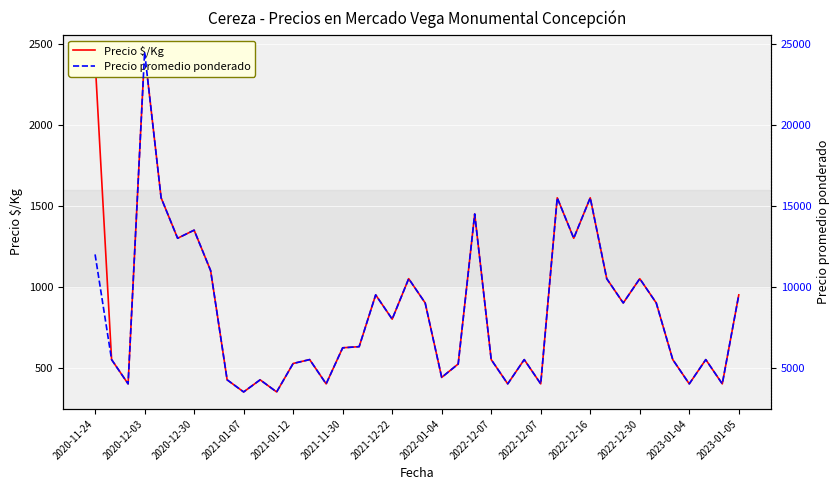

At how many categories does at least one series exceed 22836?

1